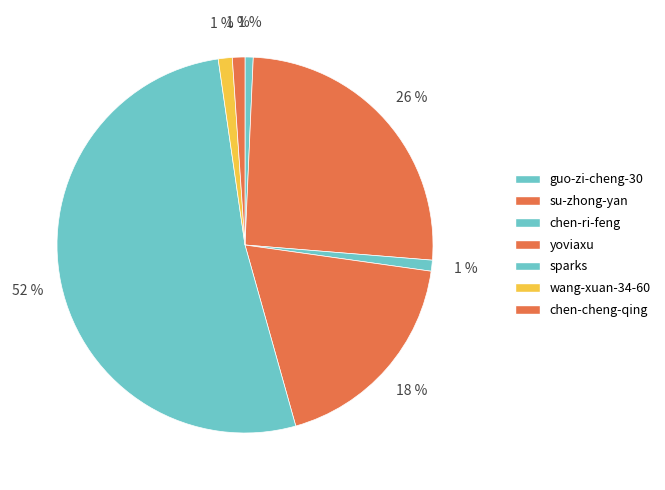

True or false: wang-xuan-34-60 accounts for 11% of the total.

False